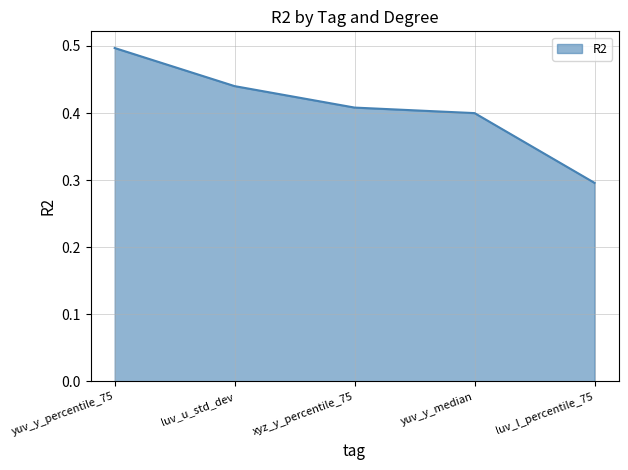

Count the values in the range 0 to 1.

5